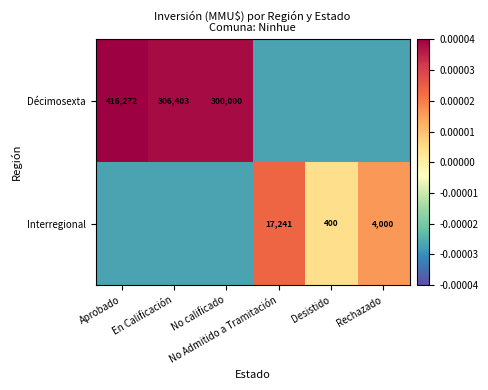

How many positive values does the Décimosexta series have?

3